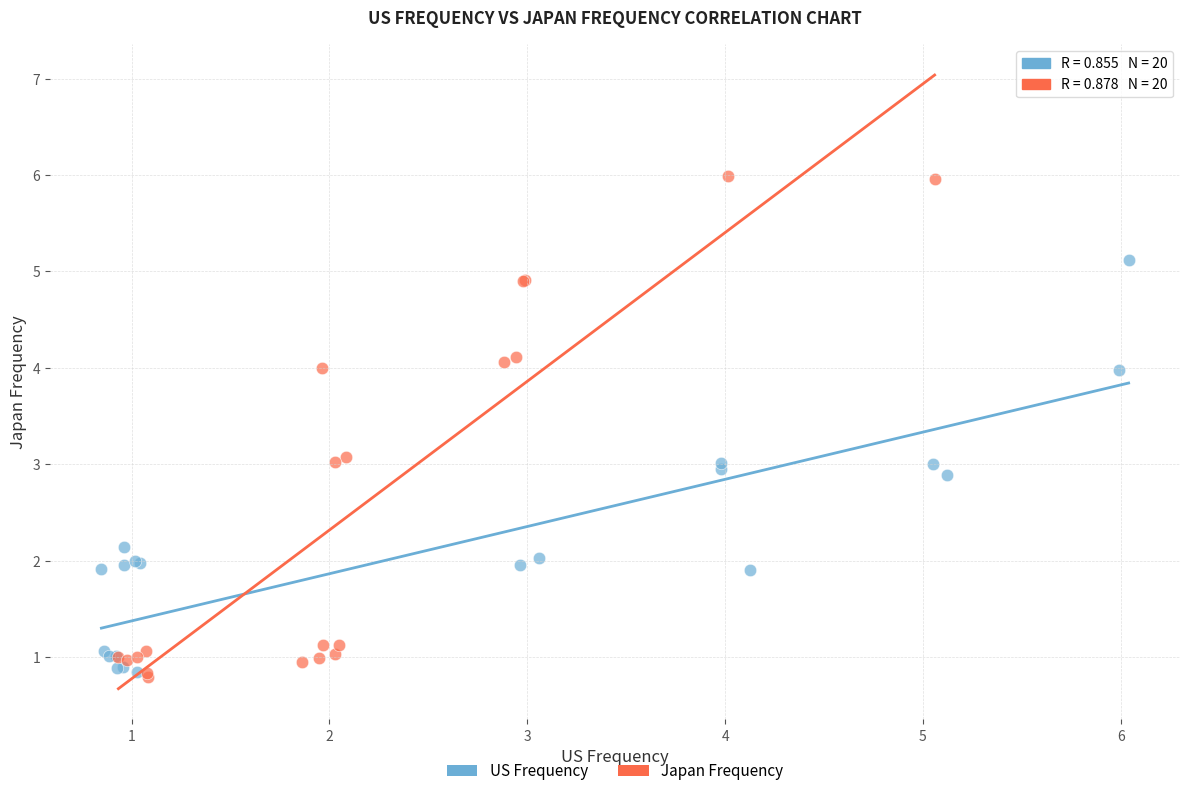

Which series contains the highest Y value?

Japan Frequency